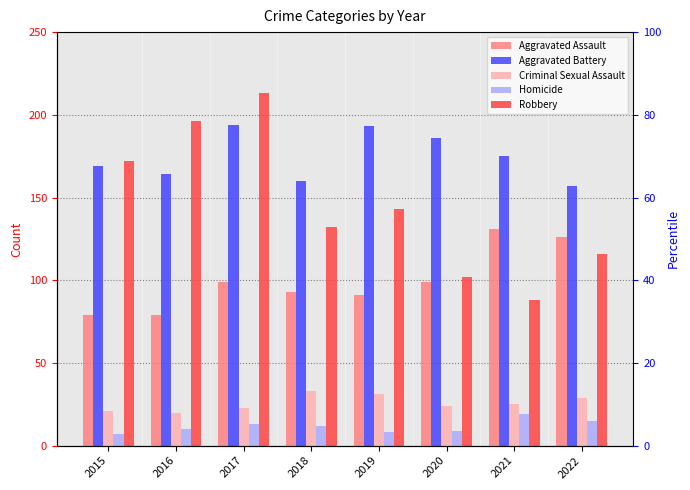

Which has a higher value, 2016 or 2021?

2021